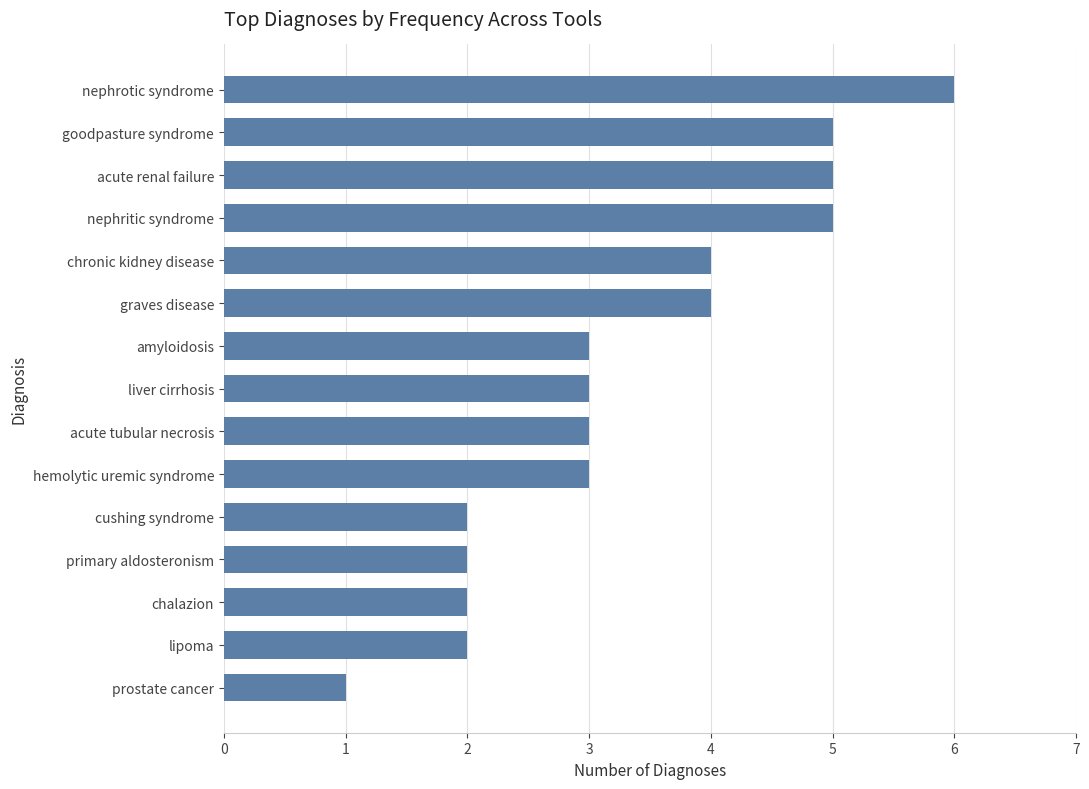

How many distinct data groups are displayed?

1